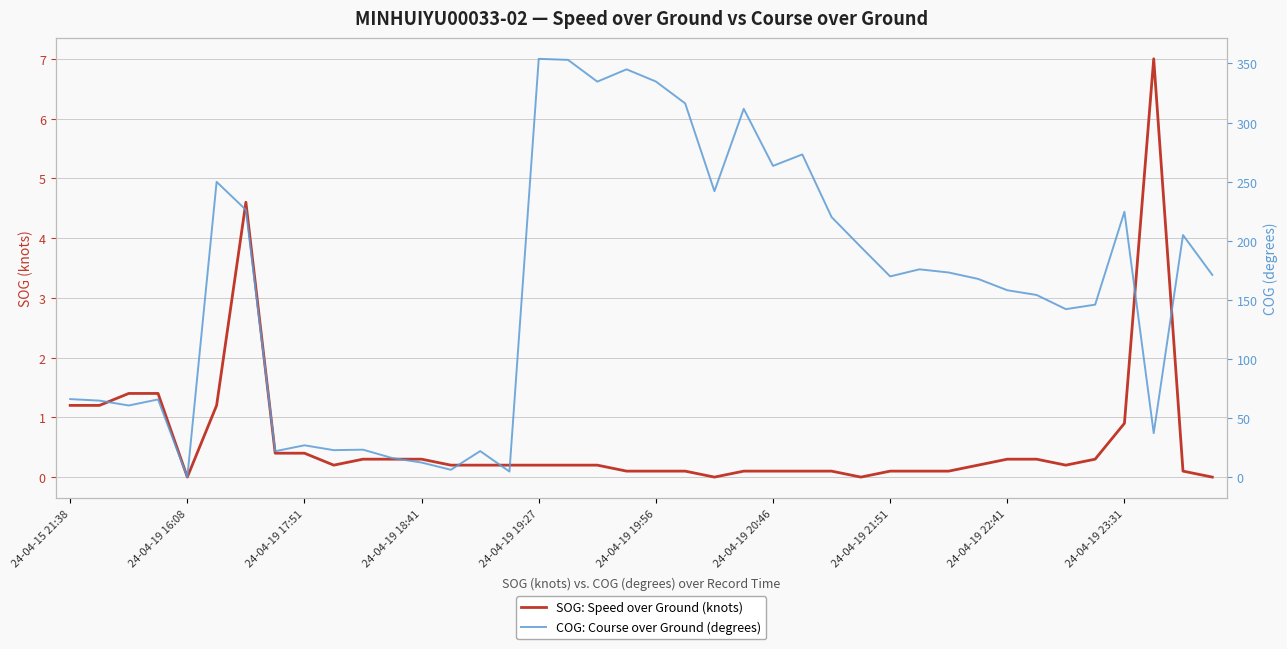

The COG: Course over Ground (degrees) series shows 145.9 at 35. True or false?

True